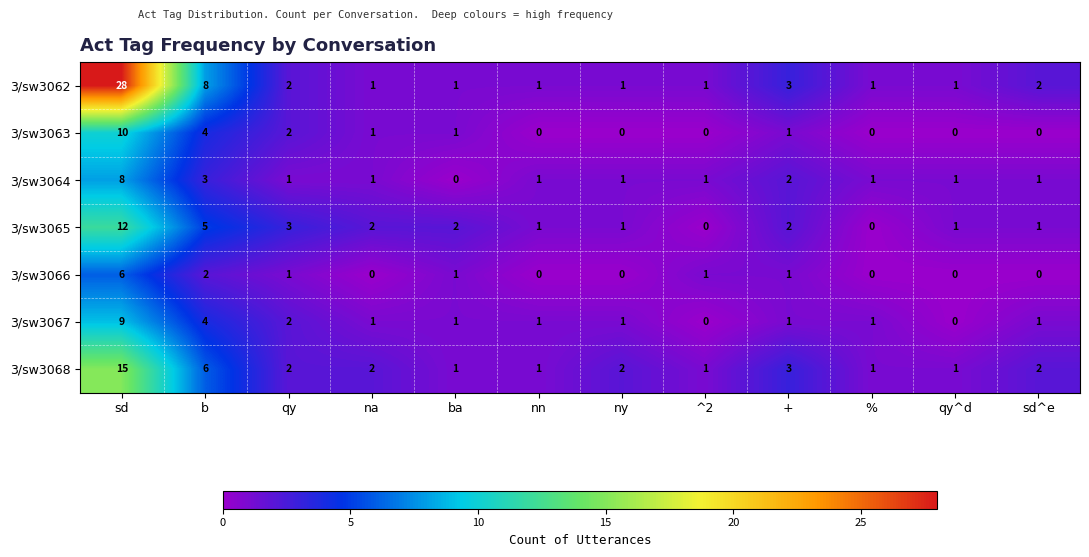

Is the value of 3/sw3067 at nn greater than the value of 3/sw3066 at na?

Yes